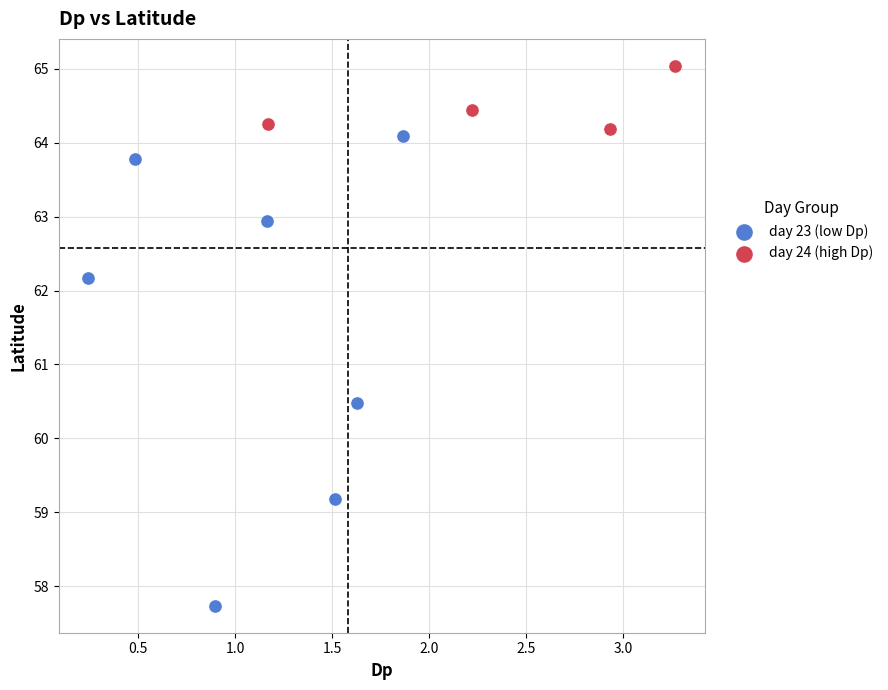

Which series has the widest spread of Y values?

day 23 (low Dp)